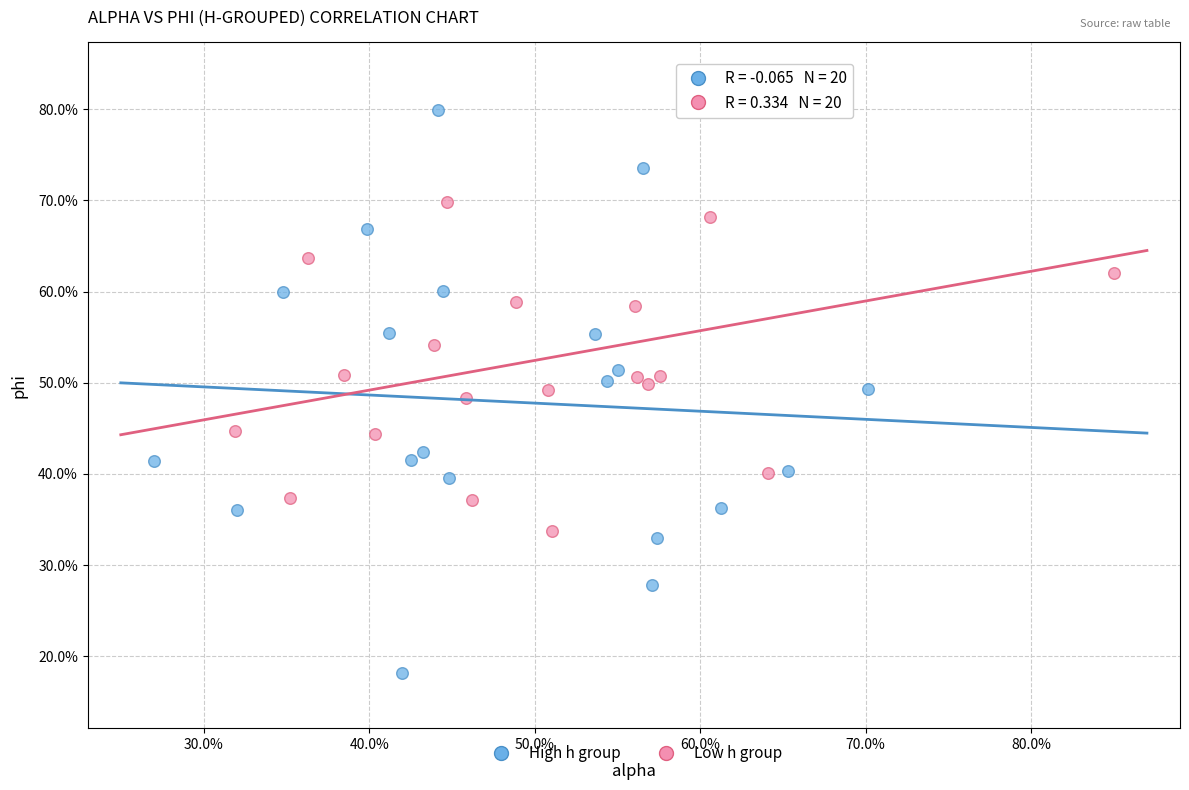

What are all the series names shown in the legend?

High h group, Low h group